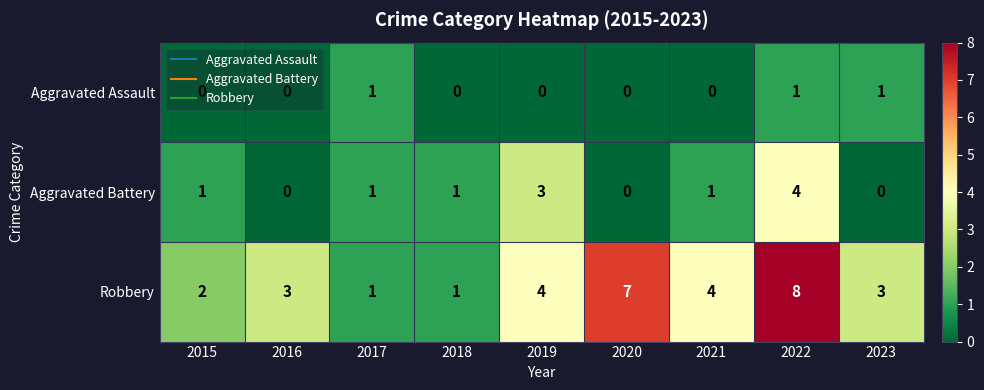

At how many categories does at least one series exceed 0?

9